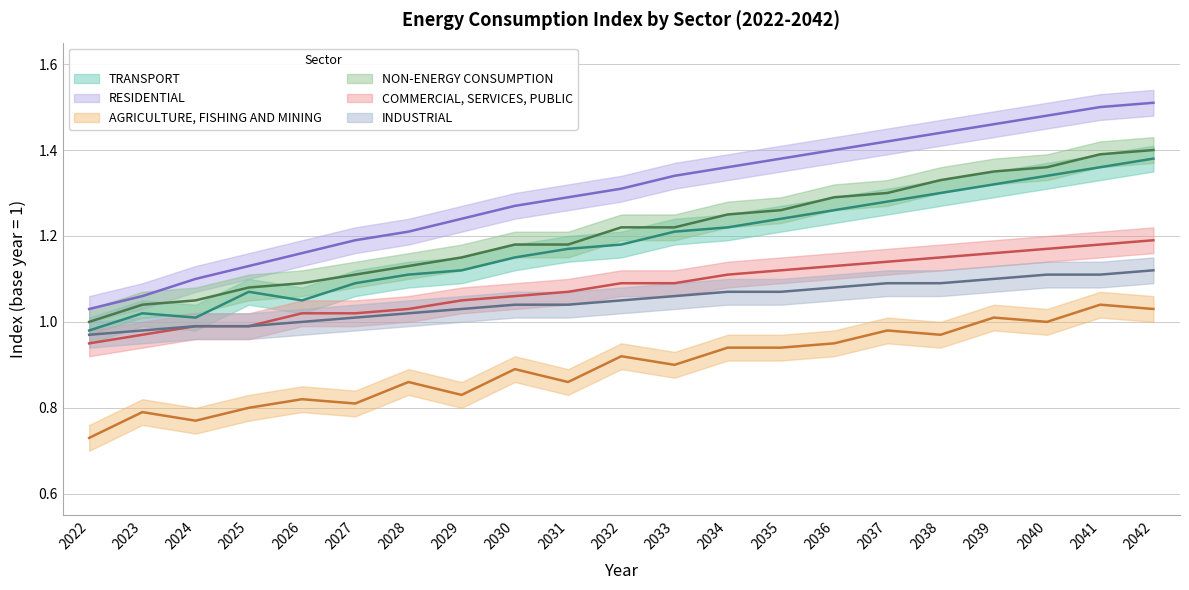

Reading left to right, list all the values displayed in this chart.

TRANSPORT: 1.0	1.0	1.0	1.1	1.1	1.1	1.1	1.1	1.1	1.2	1.2	1.2	1.2	1.2	1.3	1.3	1.3	1.3	1.3	1.4	1.4
RESIDENTIAL: 1.0	1.1	1.1	1.1	1.2	1.2	1.2	1.2	1.3	1.3	1.3	1.3	1.4	1.4	1.4	1.4	1.4	1.5	1.5	1.5	1.5
AGRICULTURE, FISHING AND MINING: 0.7	0.8	0.8	0.8	0.8	0.8	0.9	0.8	0.9	0.9	0.9	0.9	0.9	0.9	0.9	1.0	1.0	1.0	1.0	1.0	1.0
NON-ENERGY CONSUMPTION: 1.0	1.0	1.1	1.1	1.1	1.1	1.1	1.1	1.2	1.2	1.2	1.2	1.2	1.3	1.3	1.3	1.3	1.4	1.4	1.4	1.4
COMMERCIAL, SERVICES, PUBLIC: 0.9	1.0	1.0	1.0	1.0	1.0	1.0	1.1	1.1	1.1	1.1	1.1	1.1	1.1	1.1	1.1	1.1	1.2	1.2	1.2	1.2
INDUSTRIAL: 1.0	1.0	1.0	1.0	1.0	1.0	1.0	1.0	1.0	1.0	1.1	1.1	1.1	1.1	1.1	1.1	1.1	1.1	1.1	1.1	1.1